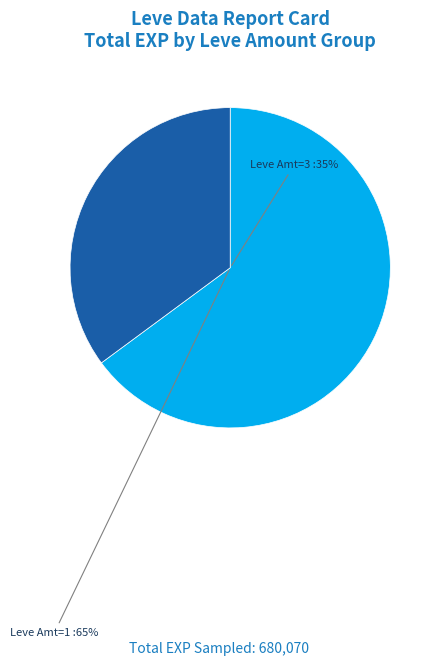

True or false: Leve Amount 1 accounts for 46% of the total.

False